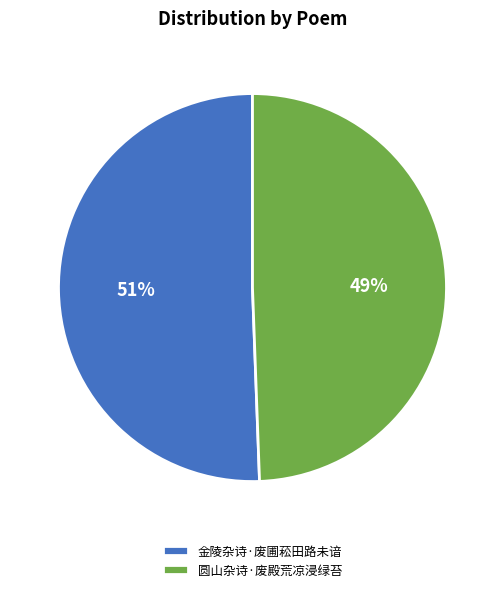

What is the ratio of the value at 圆山杂诗·废殿荒凉浸绿苔 to the value at 金陵杂诗·废圃菘田路未谙?

1.0